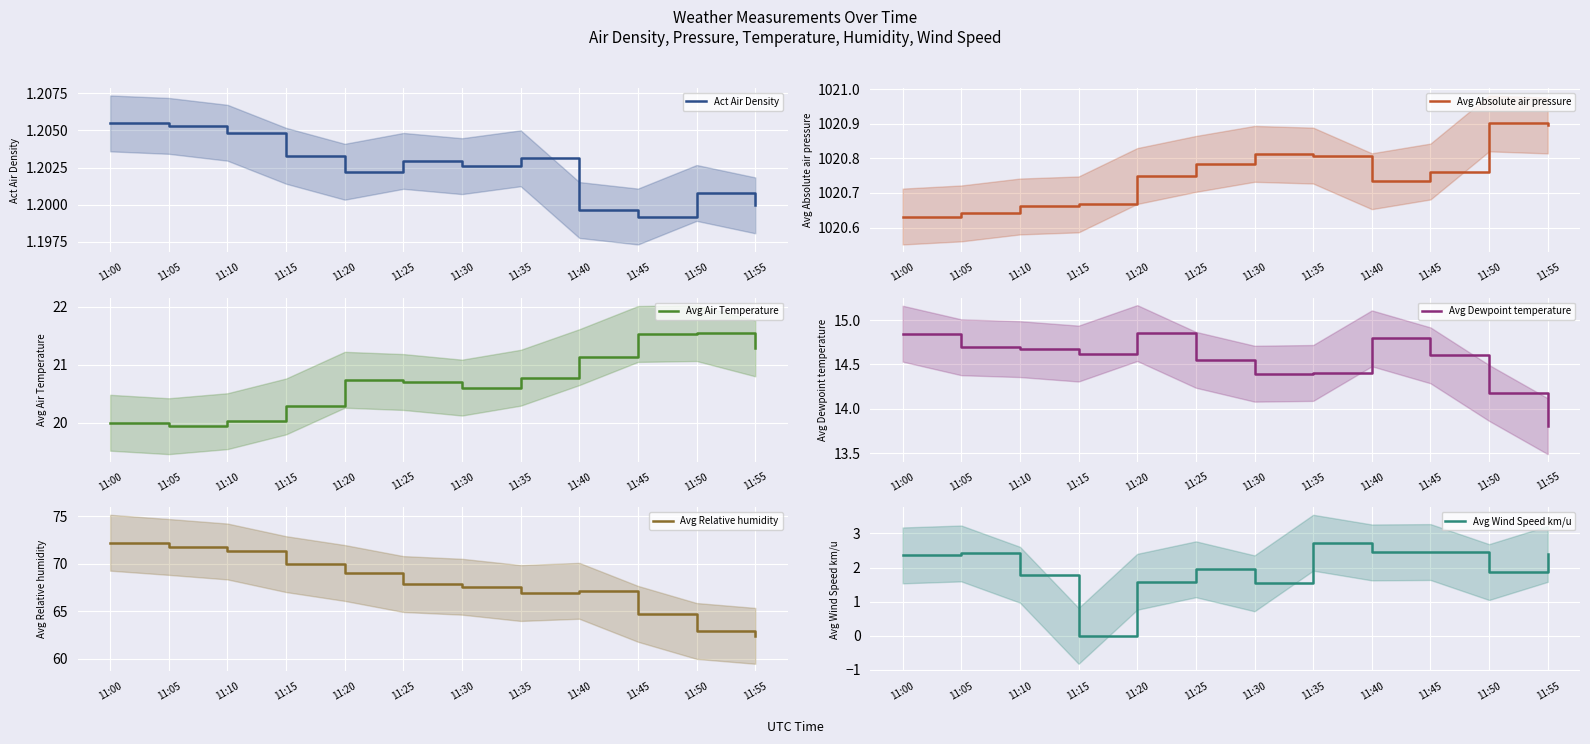

Which series has the largest total across all categories?

Avg Absolute air pressure